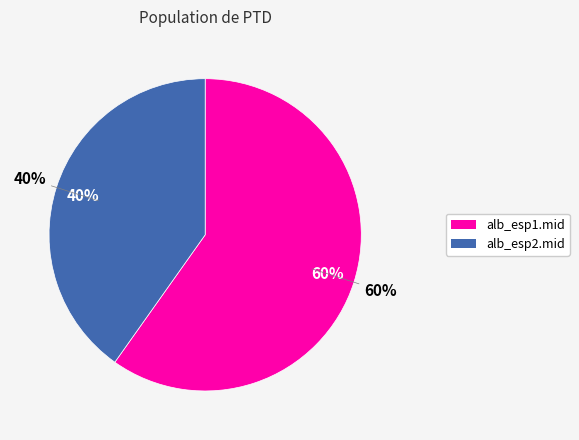

Between alb_esp2.mid and alb_esp1.mid, which is larger?

alb_esp1.mid